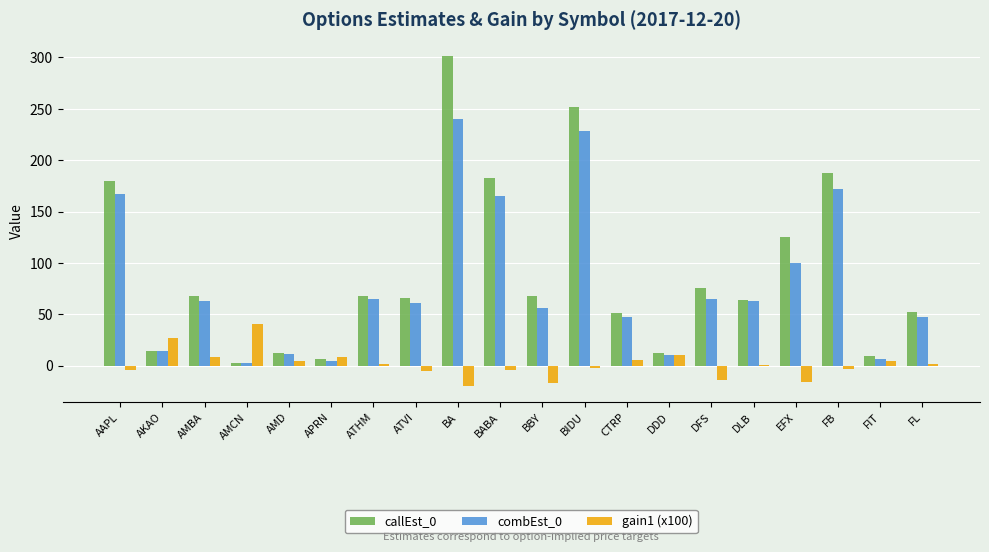

The value of combEst_0 at AMBA is 63.2. True or false?

True